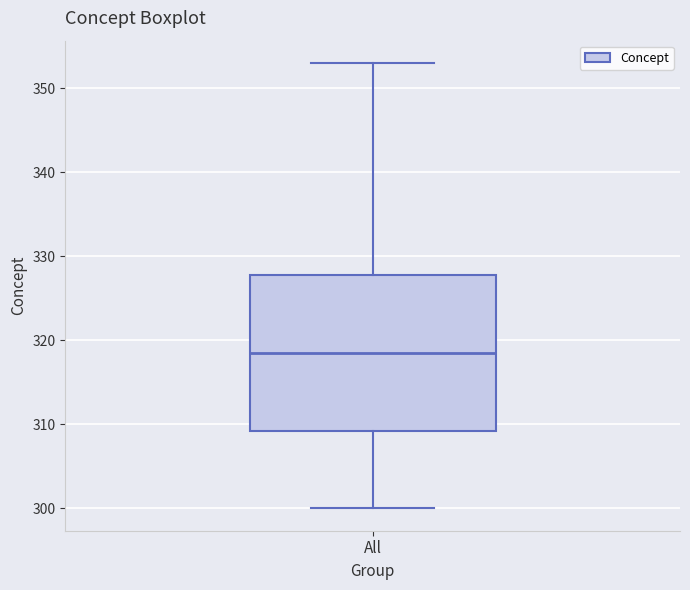

Where does the median line of the box for All sit on the y-axis? The values are not printed on the chart, so give them approximately, as read against the axis.

319